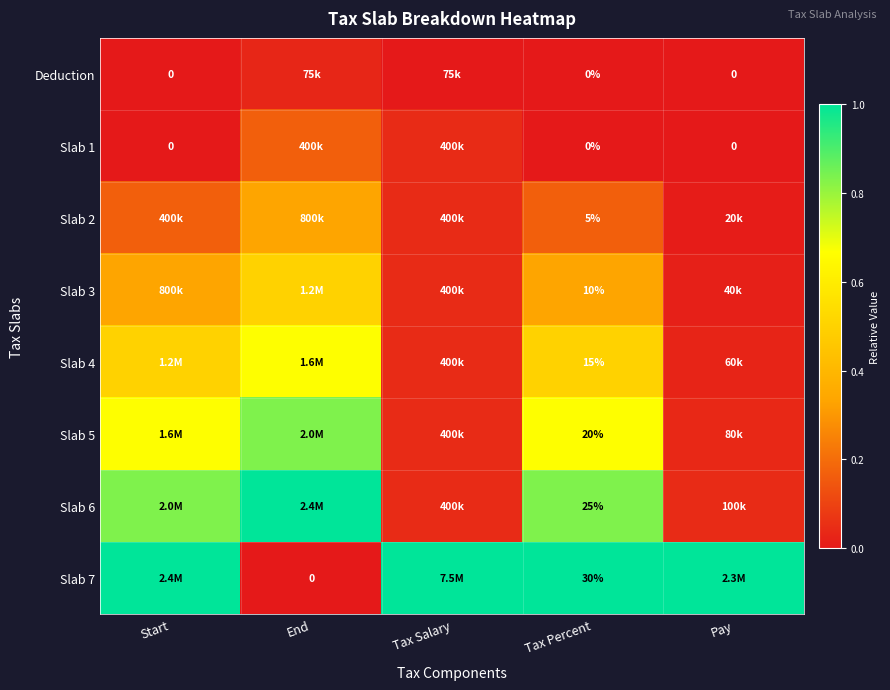

What is the difference between the maximum and minimum values in the Slab 2 series?

0.3